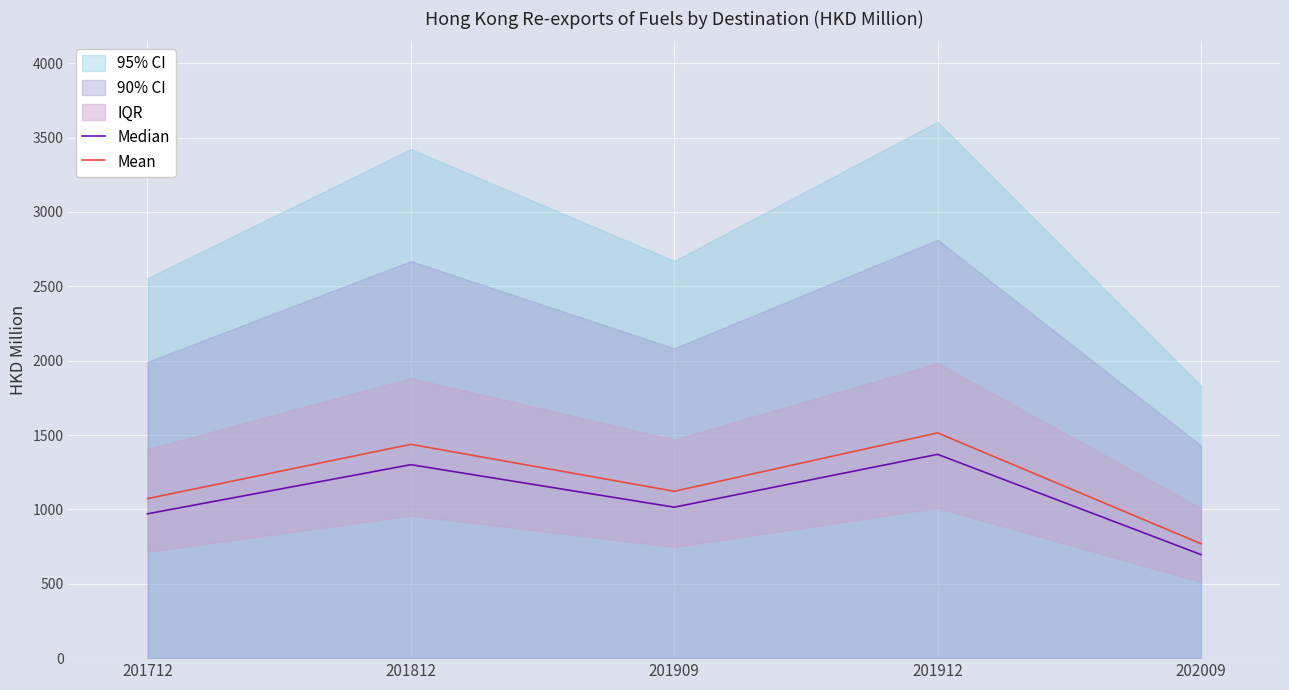

How many data points does each series have?

5